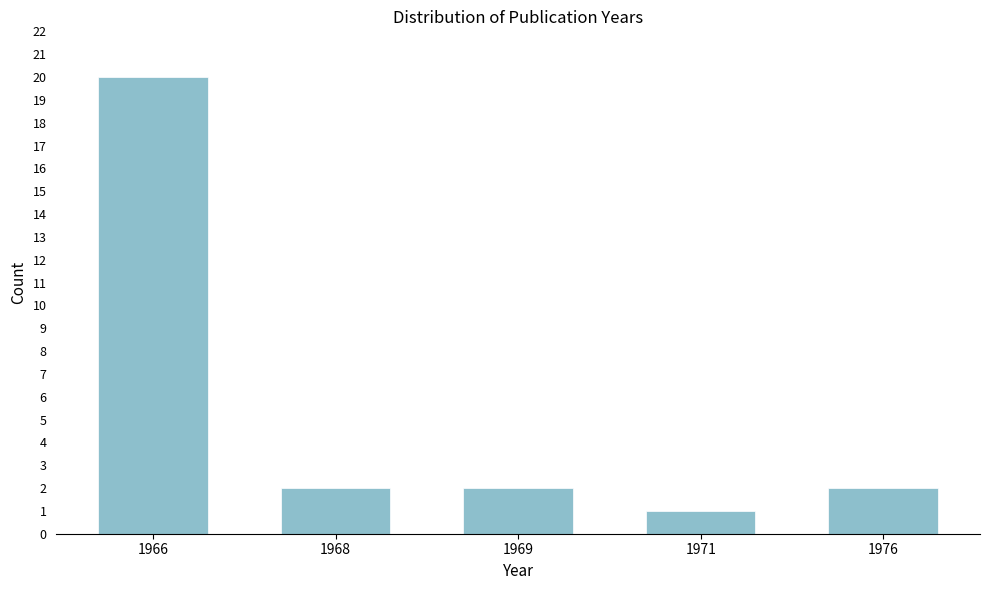

Reading left to right, what are all the values shown in this chart?

20	2	2	1	2